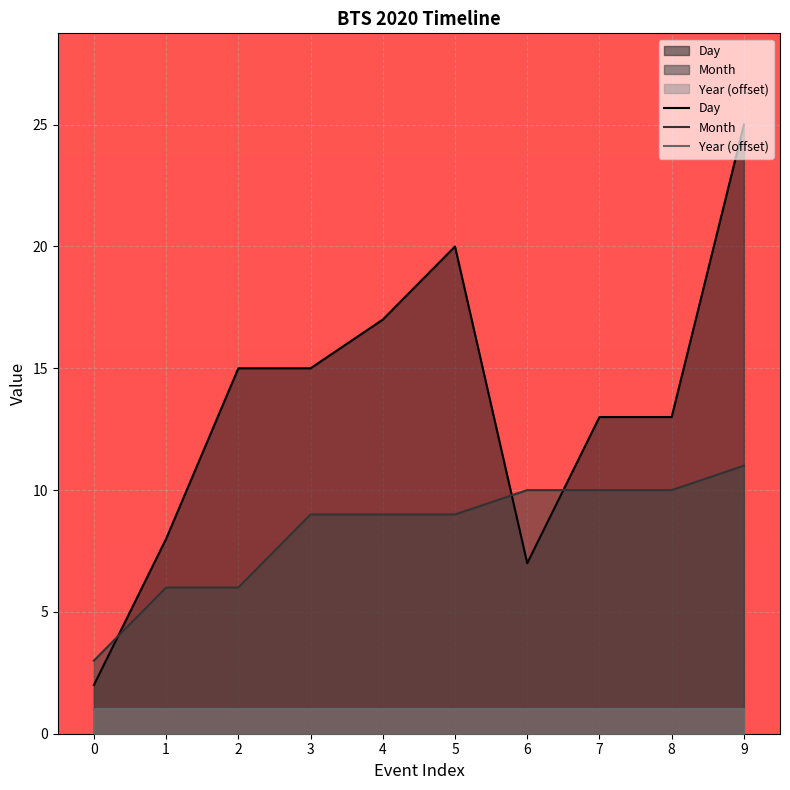

How many data points in Day are less than 15?

5